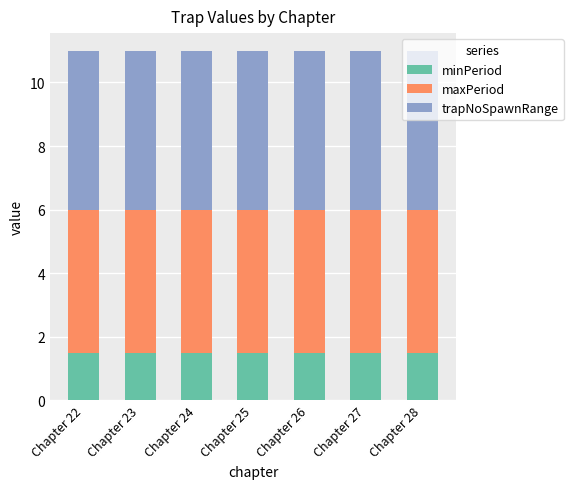

What is the highest value of the minPeriod series?

1.5